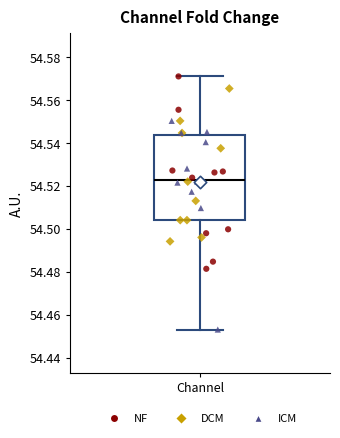

Transcribe this box plot: give where the median line is, the range the box spans, and where the two whiskers end, as read against the y-axis. The values are not printed on the chart, so give them approximately, as read against the axis.

median 54.522, box 54.504 to 54.544, whiskers 54.454 to 54.570